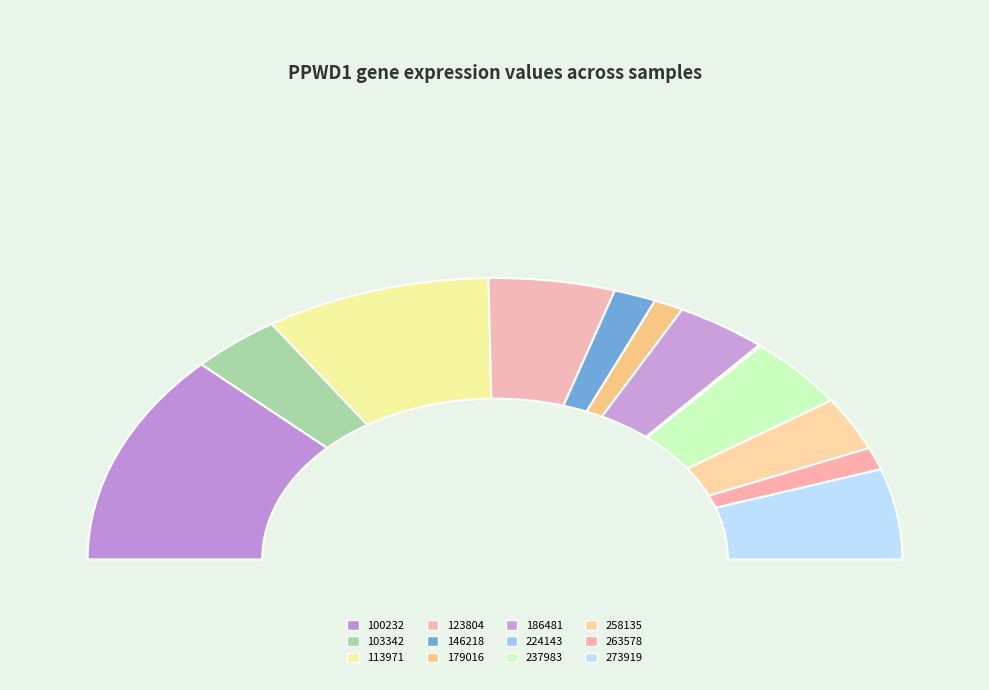

To the nearest percent, what is the average slice percentage?

8%